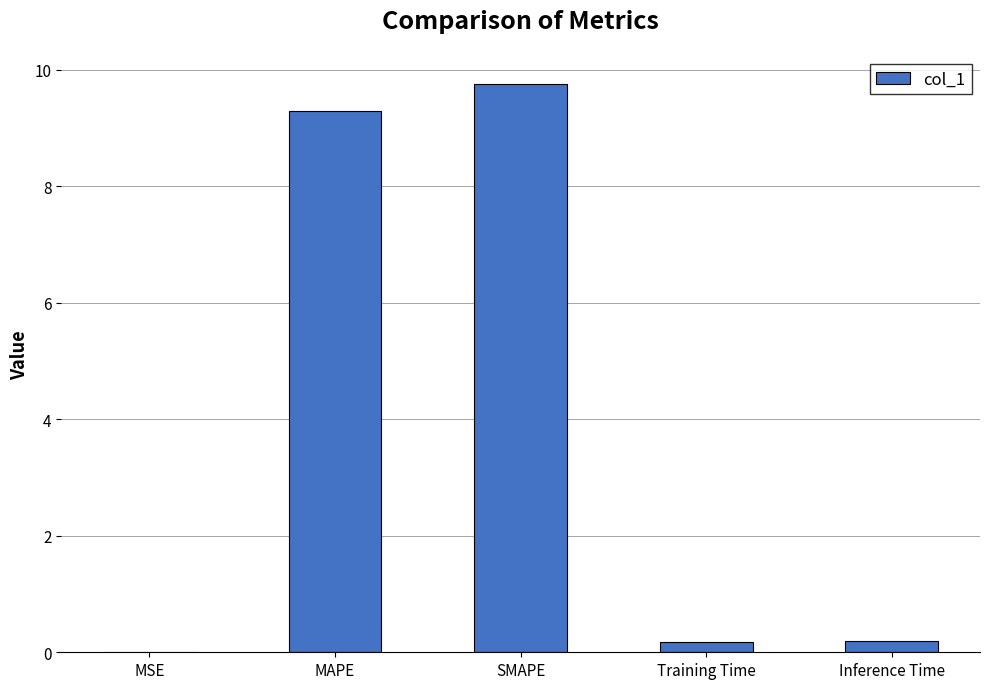

Which category has the highest value across all series?

SMAPE